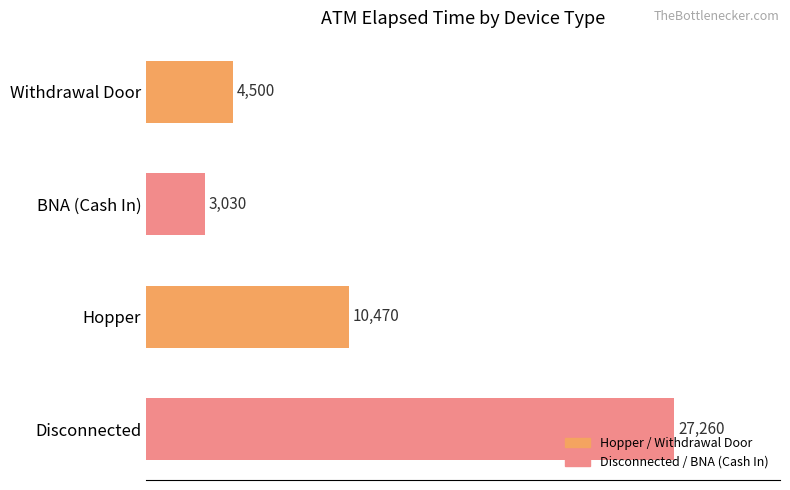

What is the difference between the values at Disconnected and BNA (Cash In)?

24230